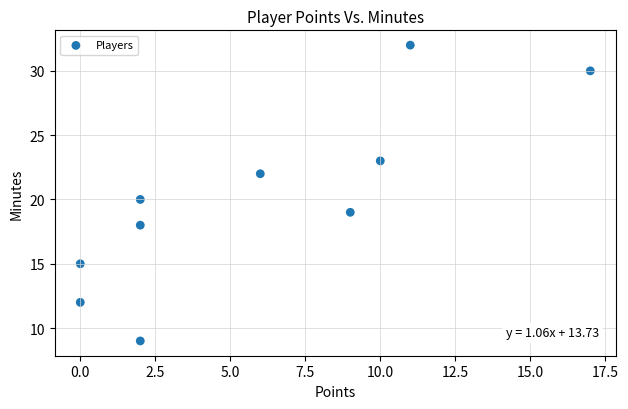

What is the range of X values (max minus min)?

17